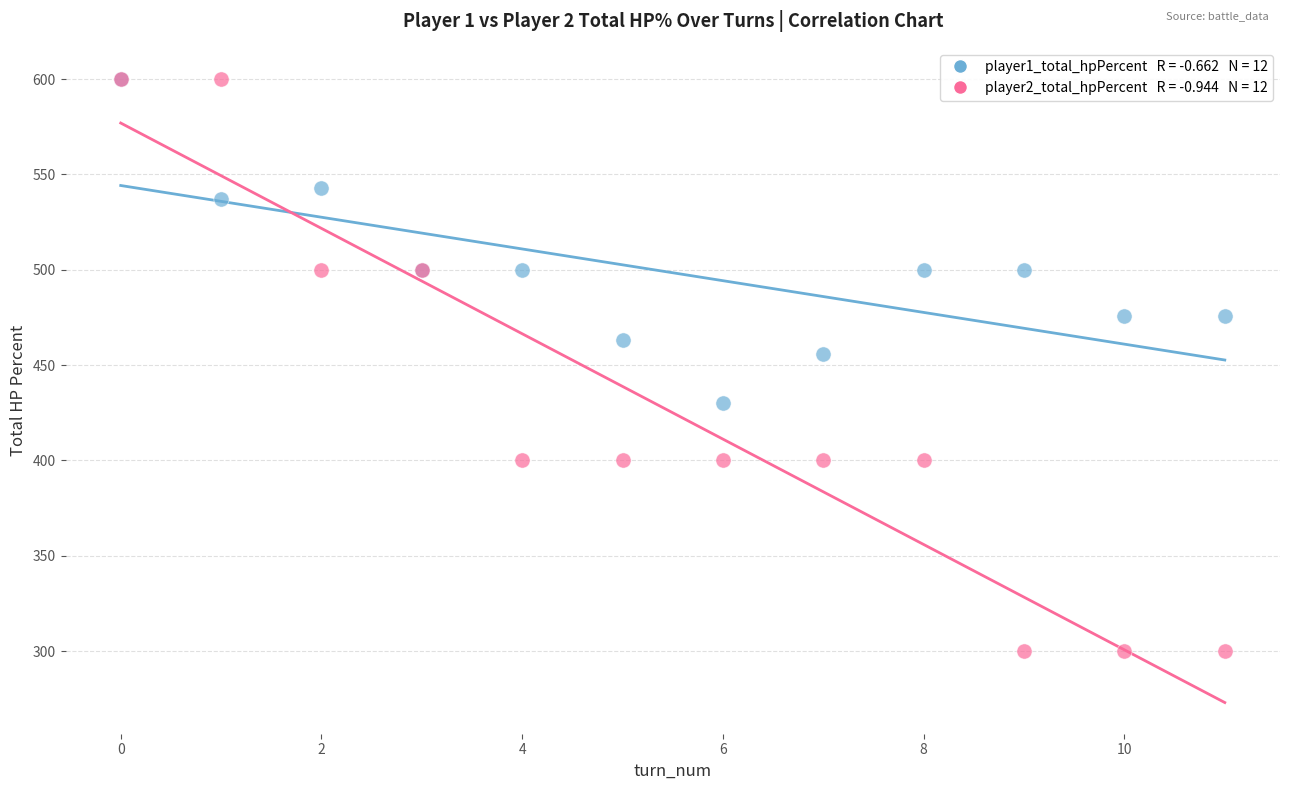

Across all series, what Y value is closest to 450?

456